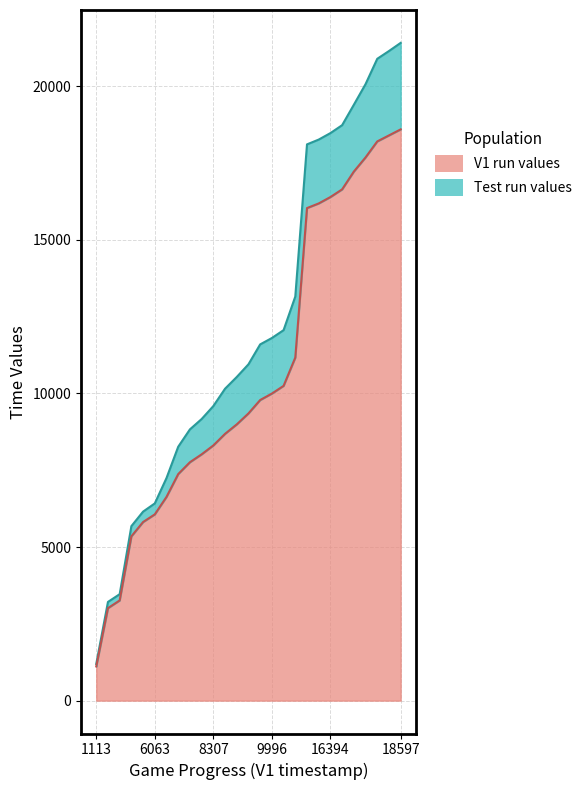

List the series in order of their overall mean, highest first.

Test, V1